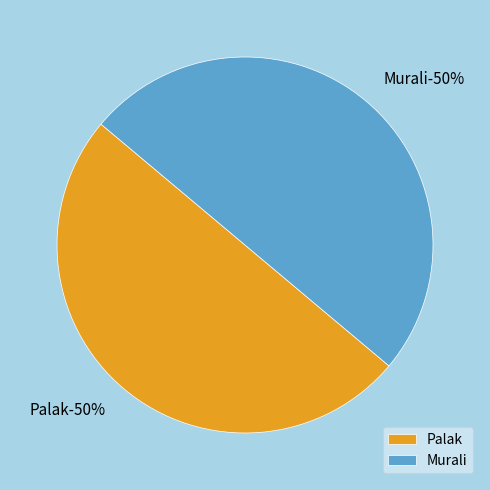

Combined, what portion of the pie is Palak and Murali?

100.0%